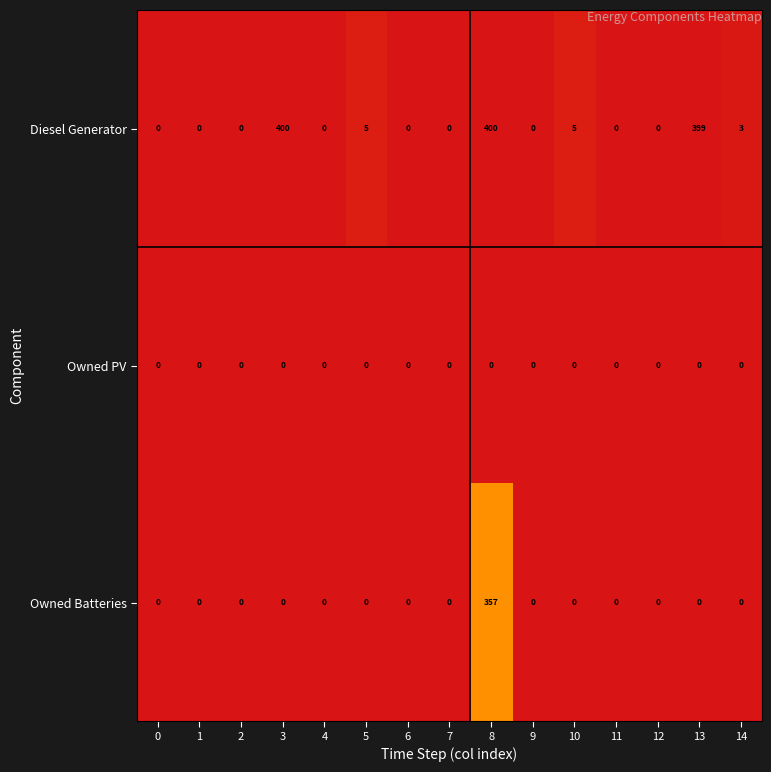

Between 5 and 6, which series saw the biggest shift?

Diesel Generator